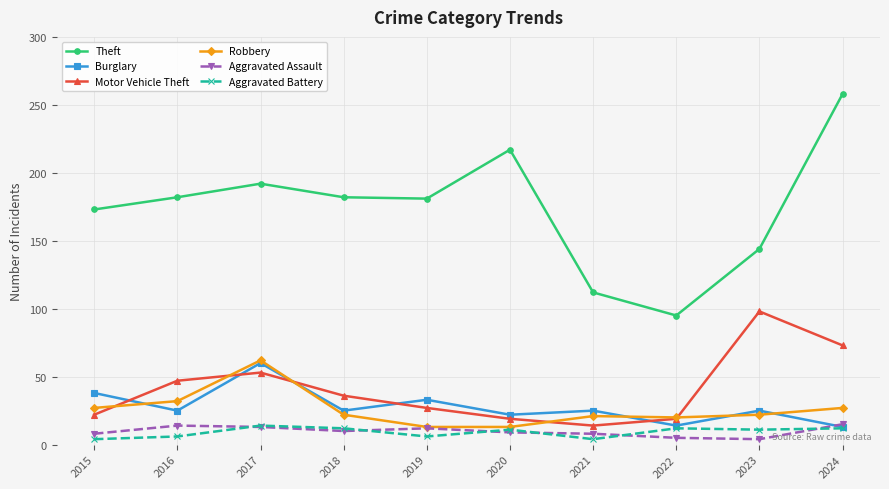

What are all the series names shown in the legend?

Theft, Burglary, Motor Vehicle Theft, Robbery, Aggravated Assault, Aggravated Battery